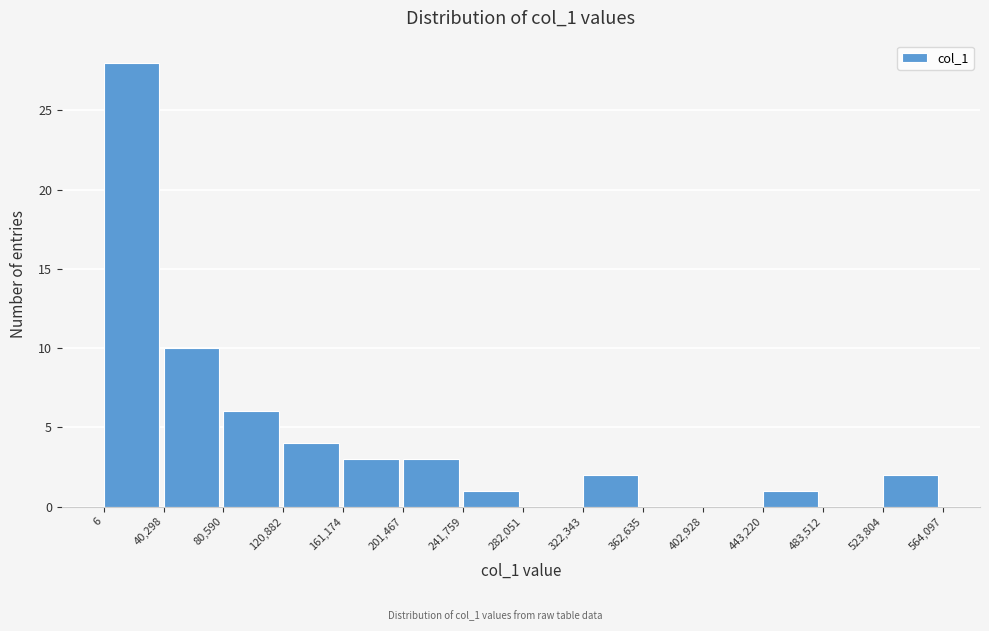

Reading left to right, list every bar in this chart as the range it spans on the x-axis followed by its height. The values are not printed on the chart, so give them approximately, as read against the axis.

6 to 40,298: 28
40,298 to 80,590: 10
80,590 to 120,882: 6
120,882 to 161,174: 4
161,174 to 201,467: 3
201,467 to 241,759: 3
241,759 to 282,051: 1
282,051 to 322,343: 0
322,343 to 362,635: 2
362,635 to 402,928: 0
402,928 to 443,220: 0
443,220 to 483,512: 1
483,512 to 523,804: 0
523,804 to 564,097: 2